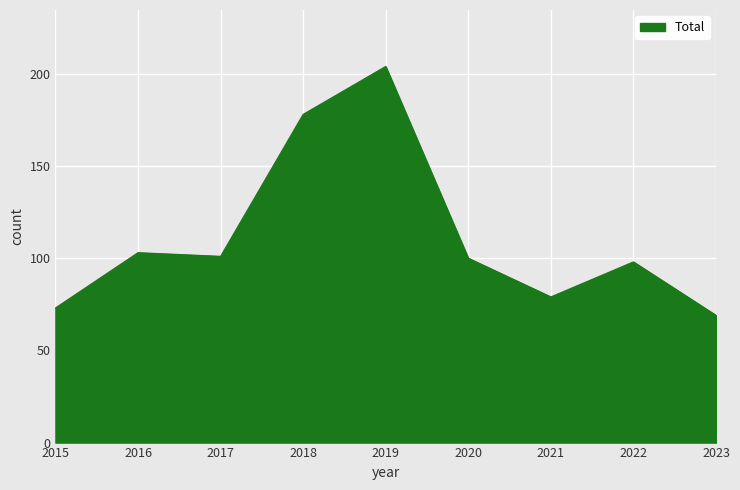

What is the difference between the values at 2017 and 2015?

28